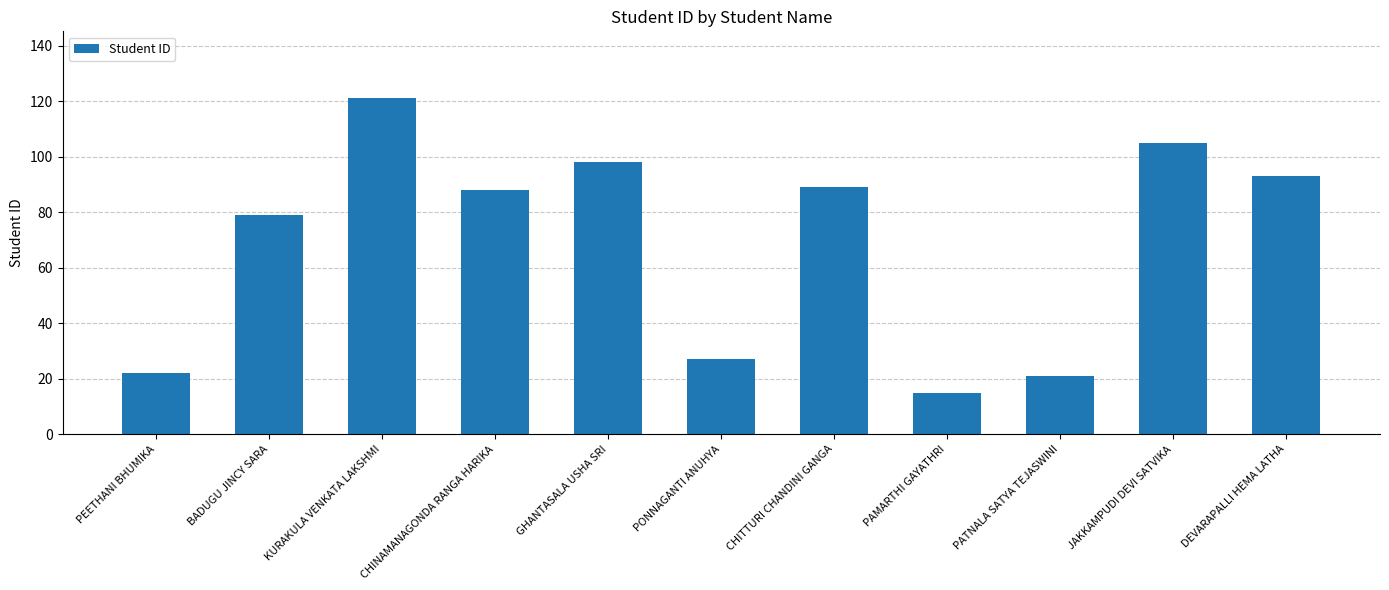

What is the value of the 3rd bar from the left?

121